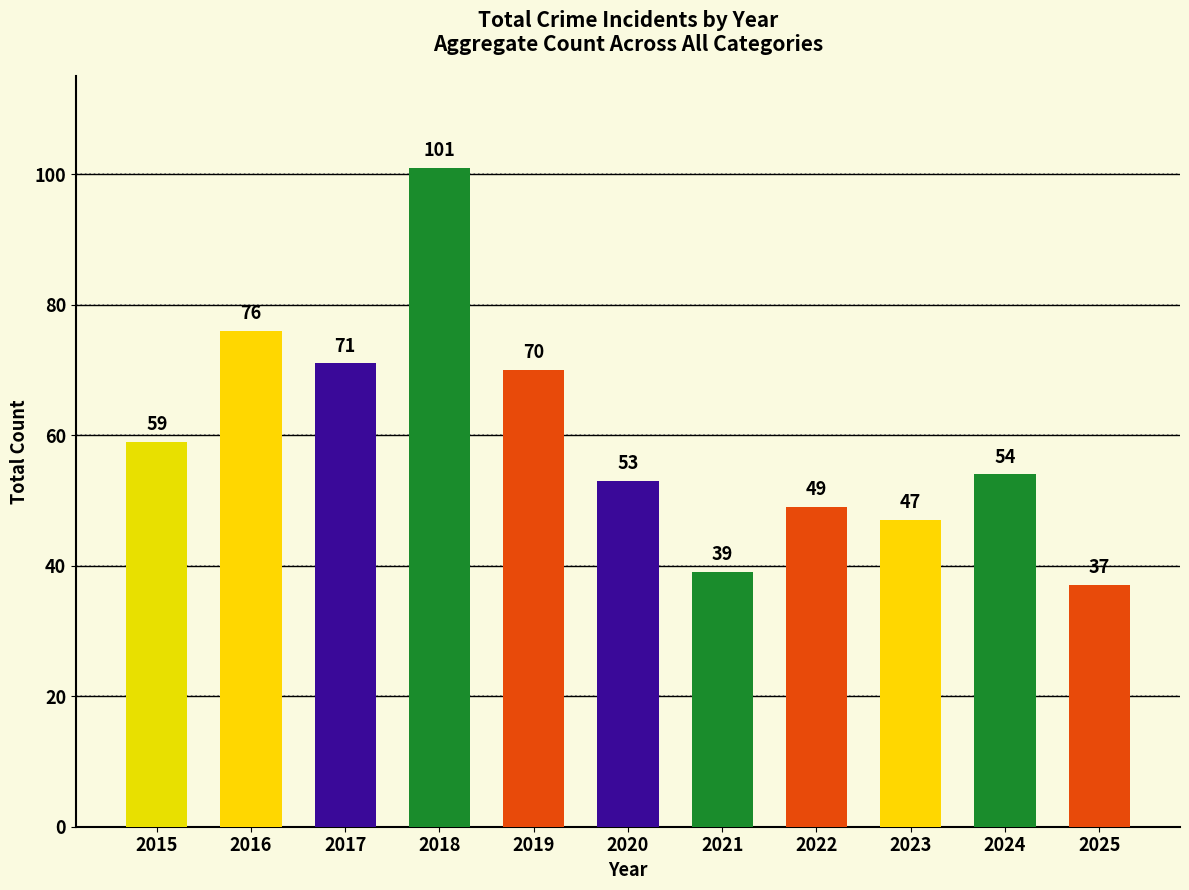

Count the number of data series in this chart.

1